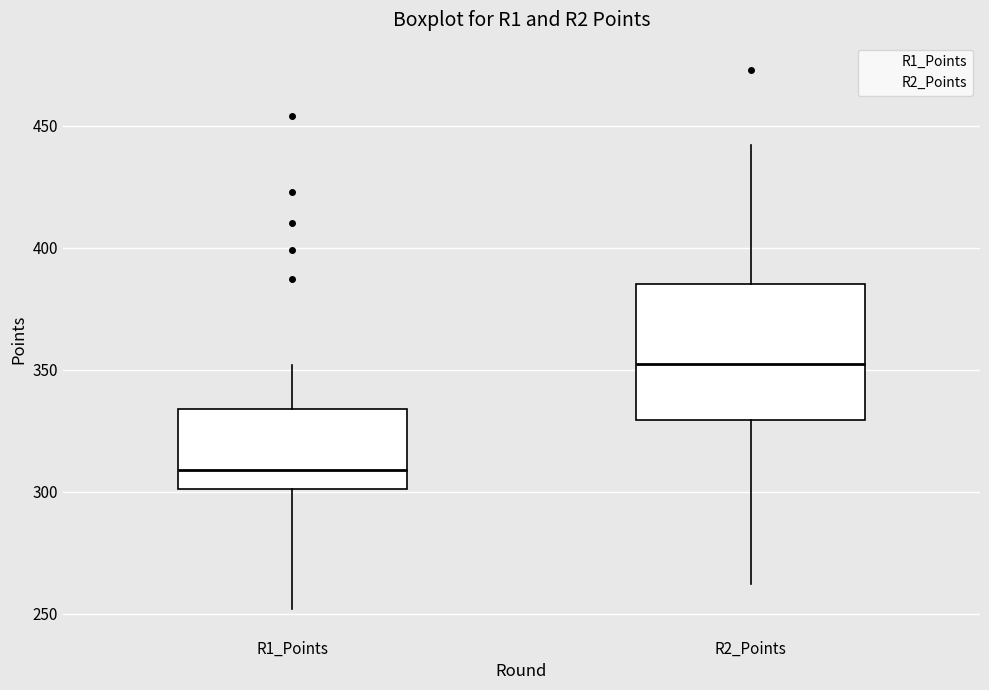

Comparing the boxes themselves (not the whiskers), which one is the tallest?

R2_Points